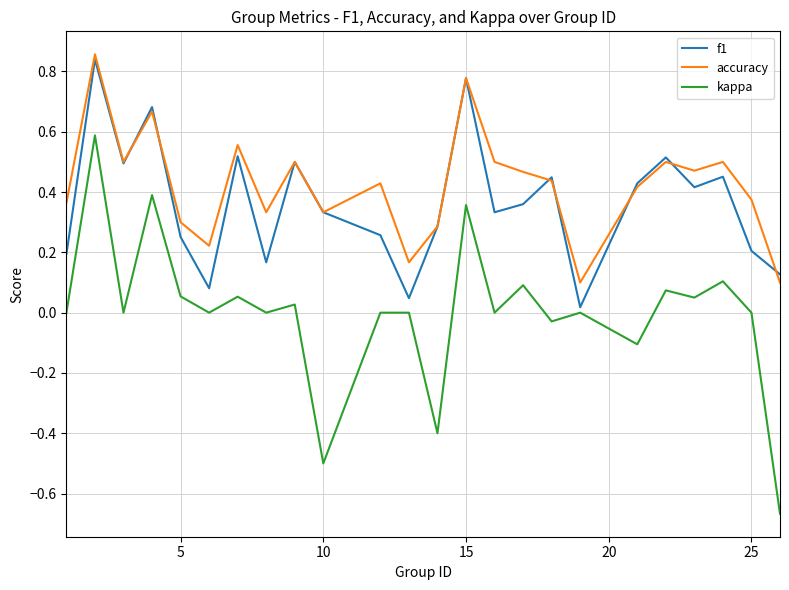

Which series has the largest total across all categories?

accuracy